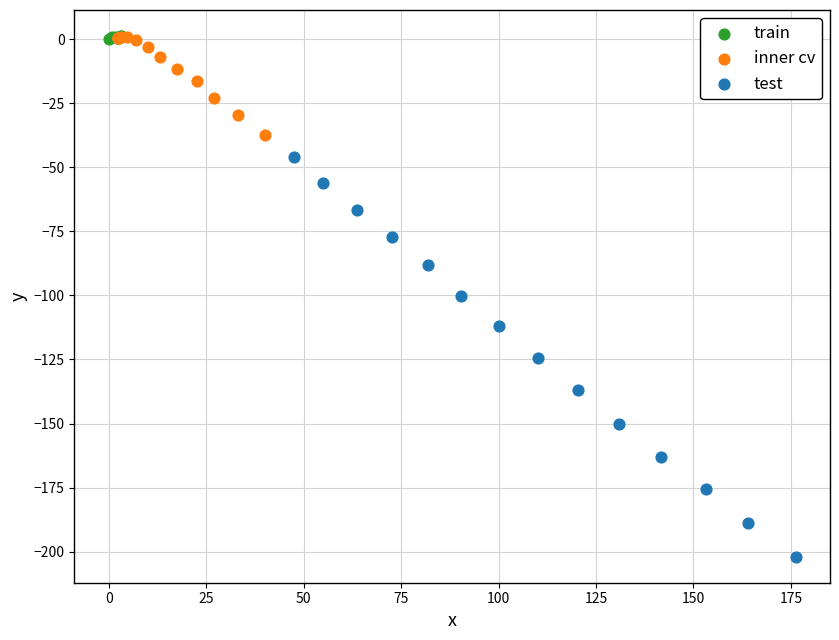

Which series contains the lowest Y value?

test